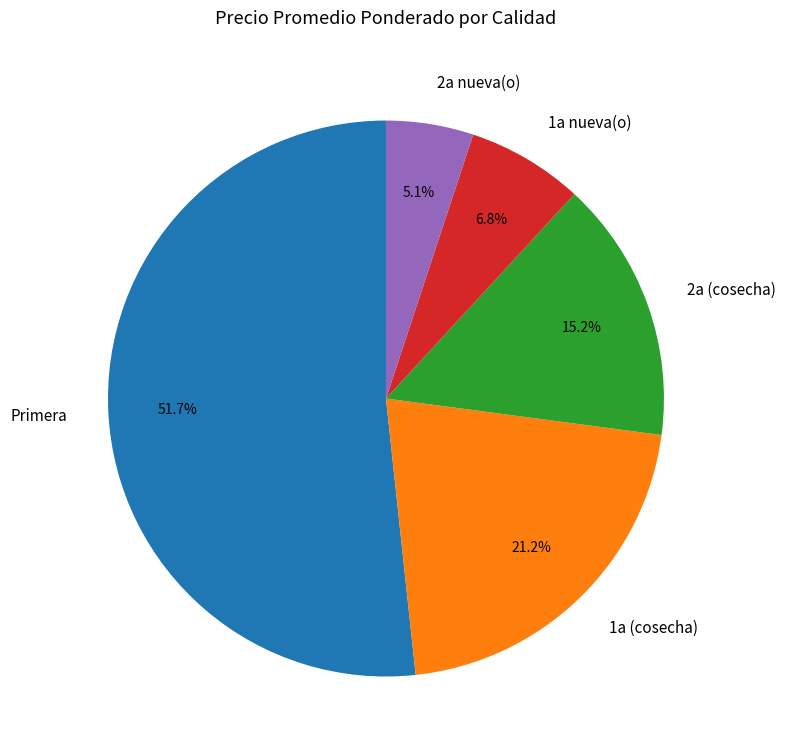

Which slice represents more than half of the pie?

Primera